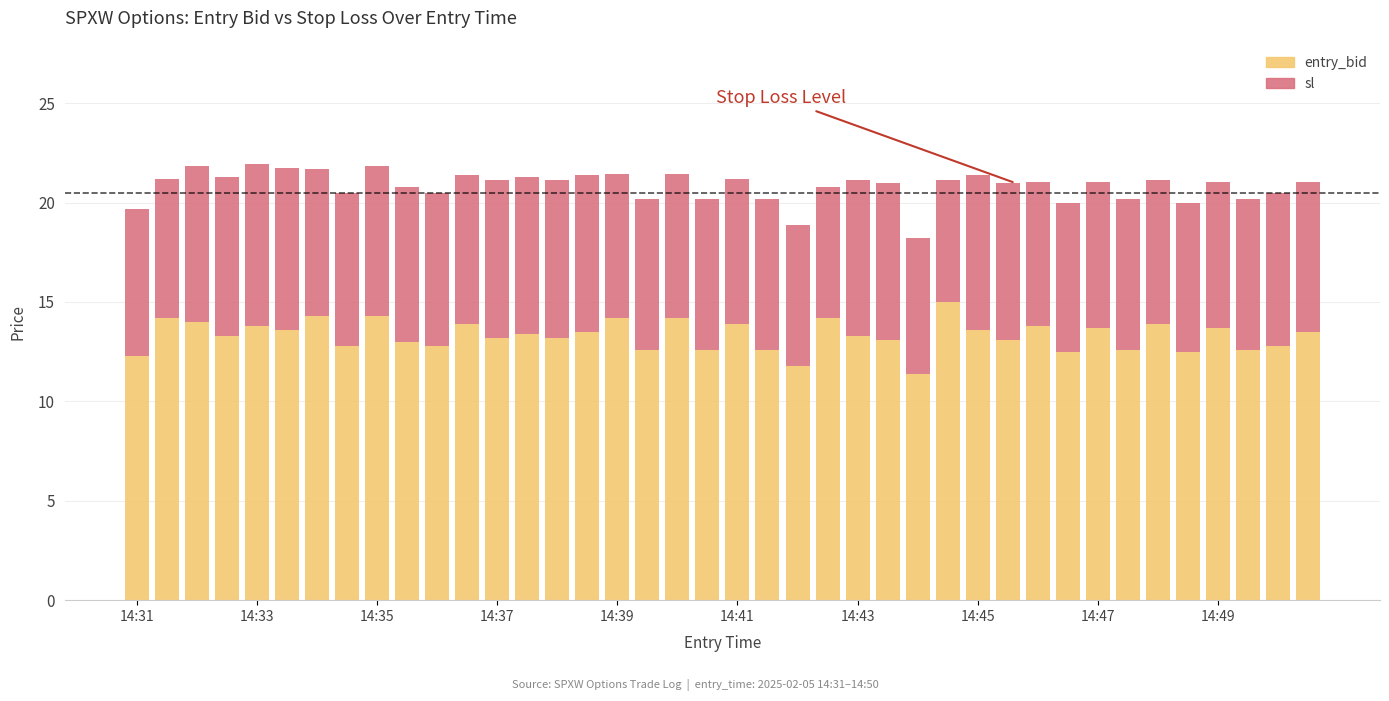

What is the minimum value for entry_bid?

11.4